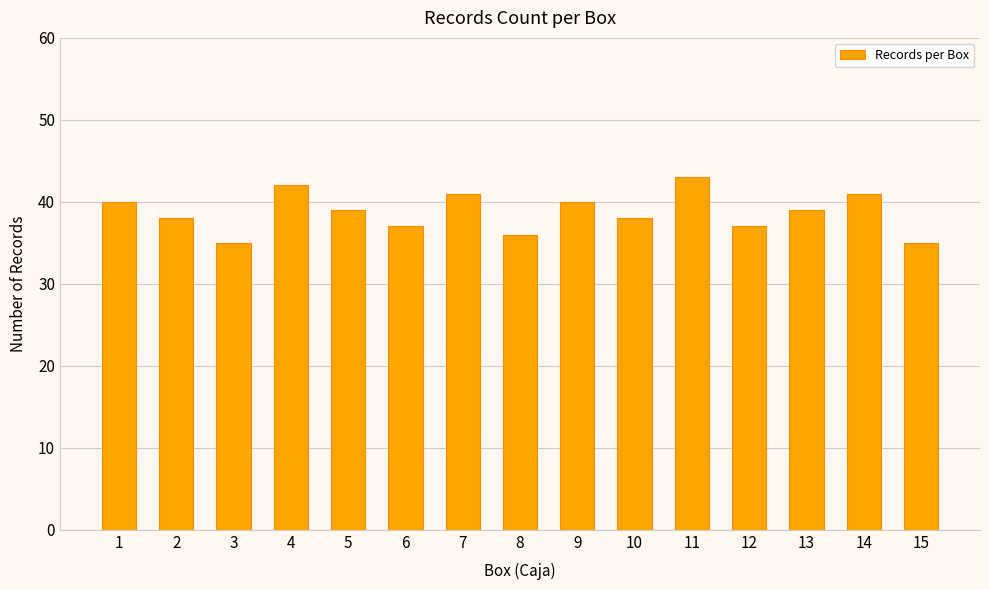

What is the average value?

39